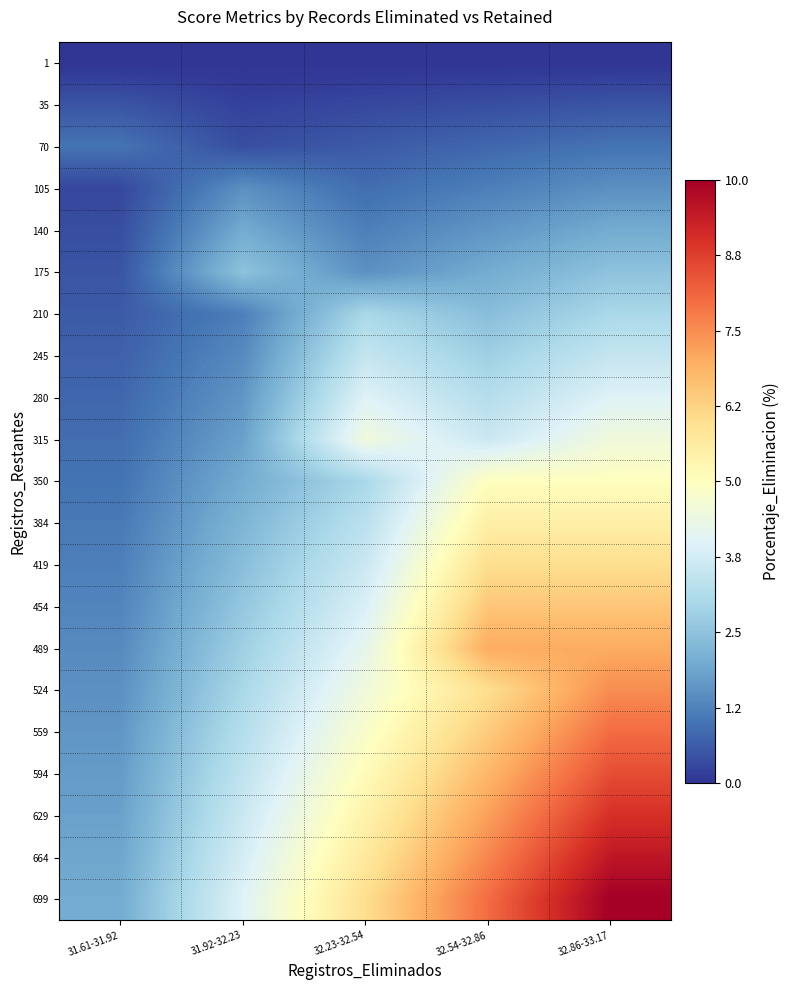

Rank the series by their maximum value, from lowest to highest.

1, 35, 70, 105, 140, 175, 210, 245, 280, 315, 350, 384, 419, 454, 489, 524, 559, 594, 629, 664, 699